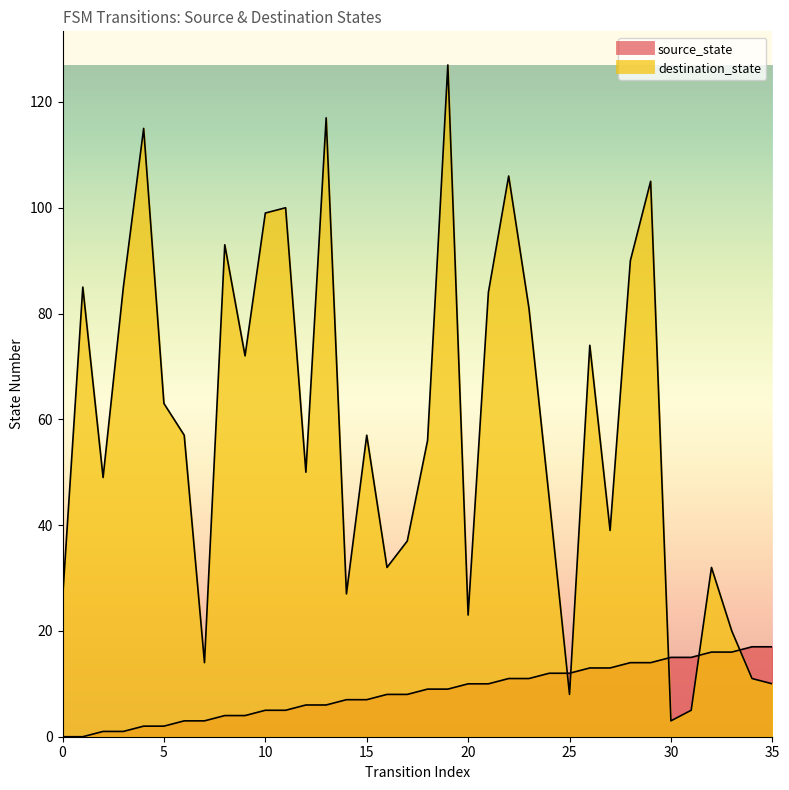

How many times do source_state and destination_state cross each other?

5